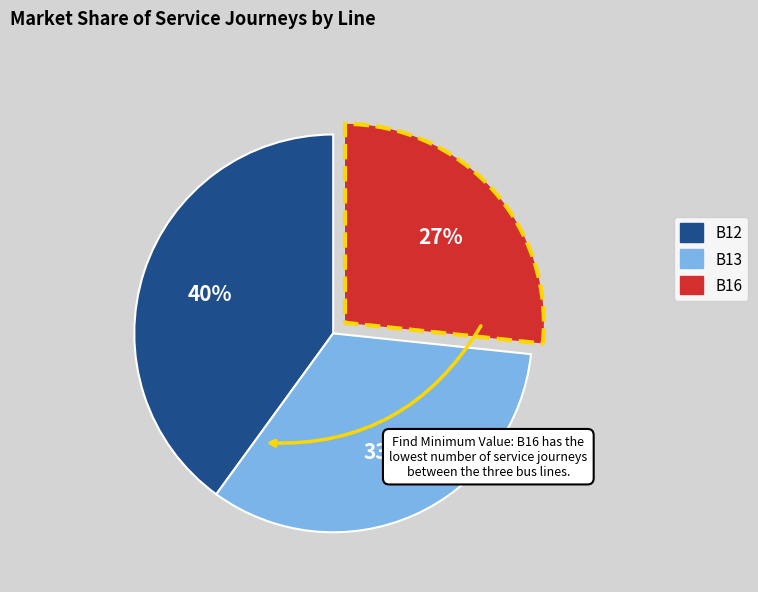

Which category has the biggest portion of the pie?

B12